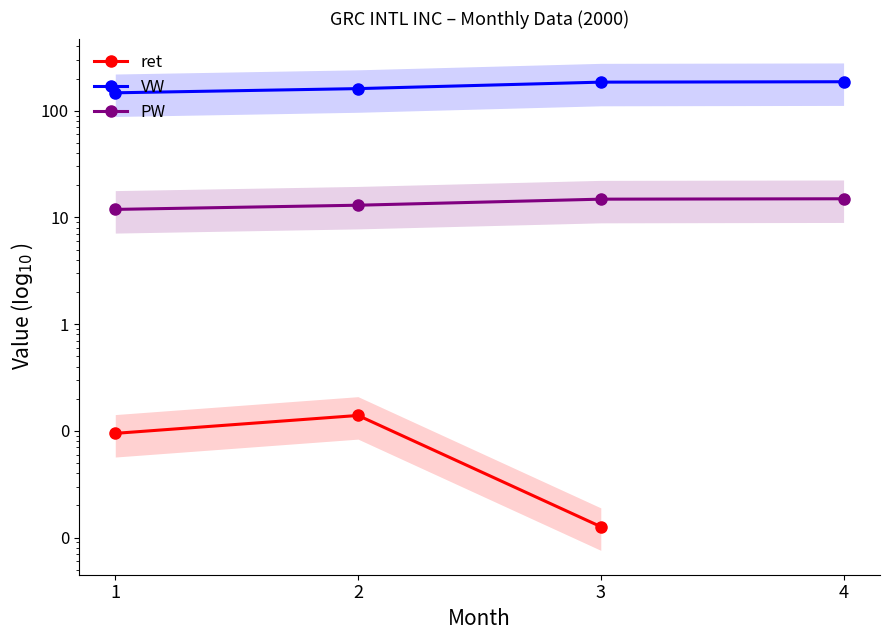

Between 2 and 3, which series saw the biggest shift?

VW